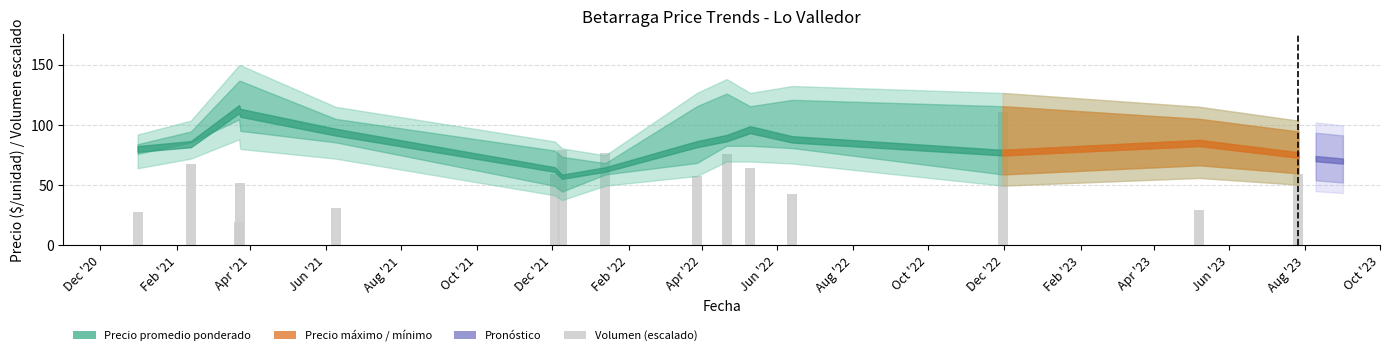

What is the smallest value displayed?

19.3